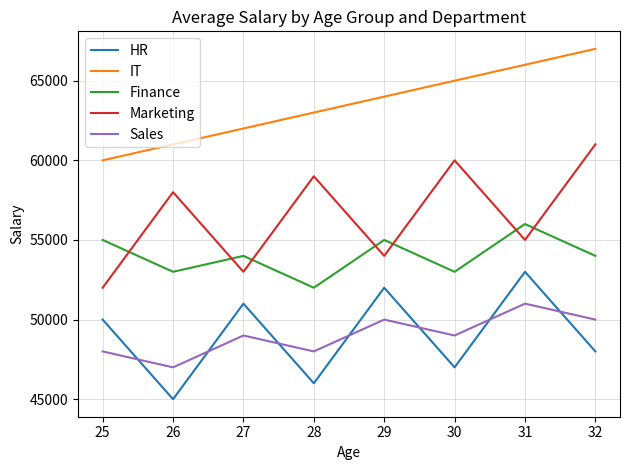

What is the average value of the Sales series?

49000